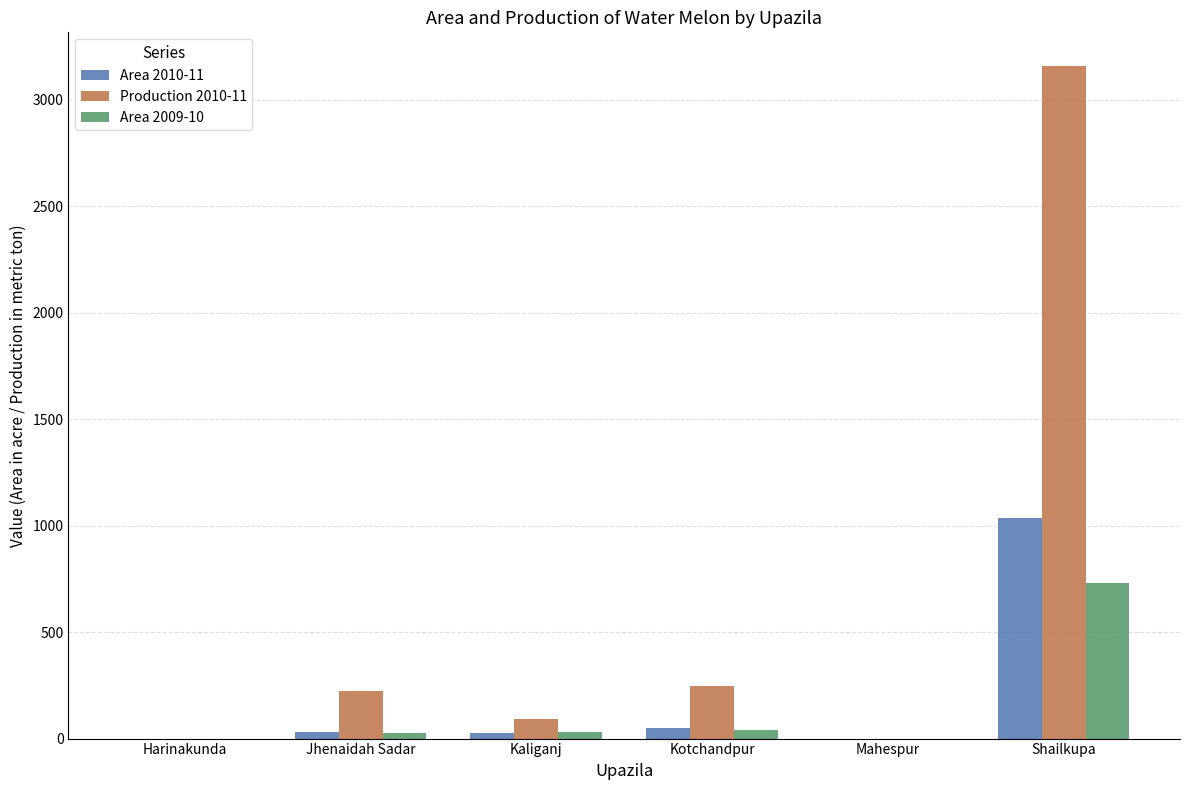

Which series has the largest total across all categories?

Production 2010-11